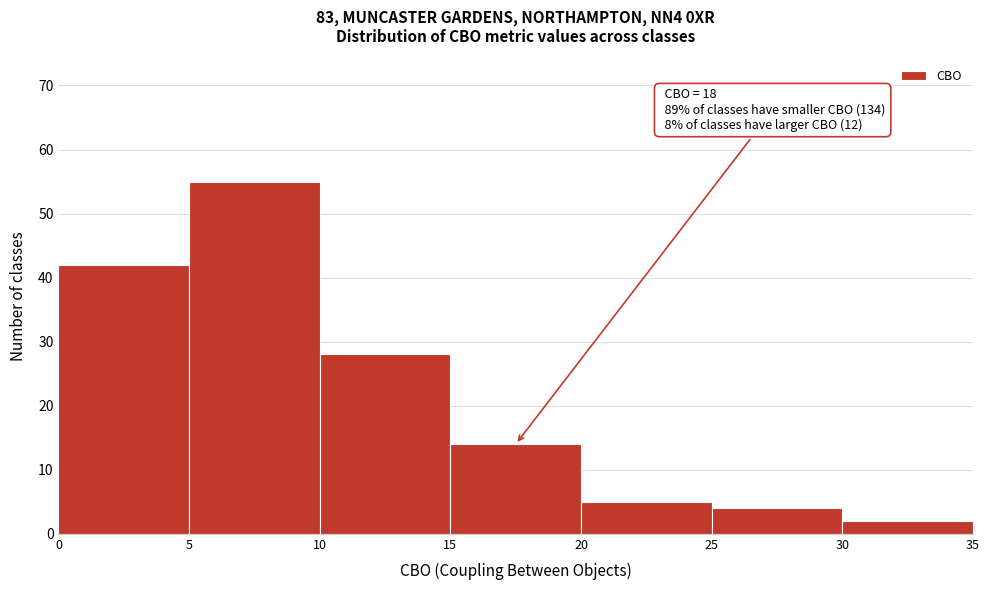

Over which range of the x-axis is the bar tallest?

5 to 10